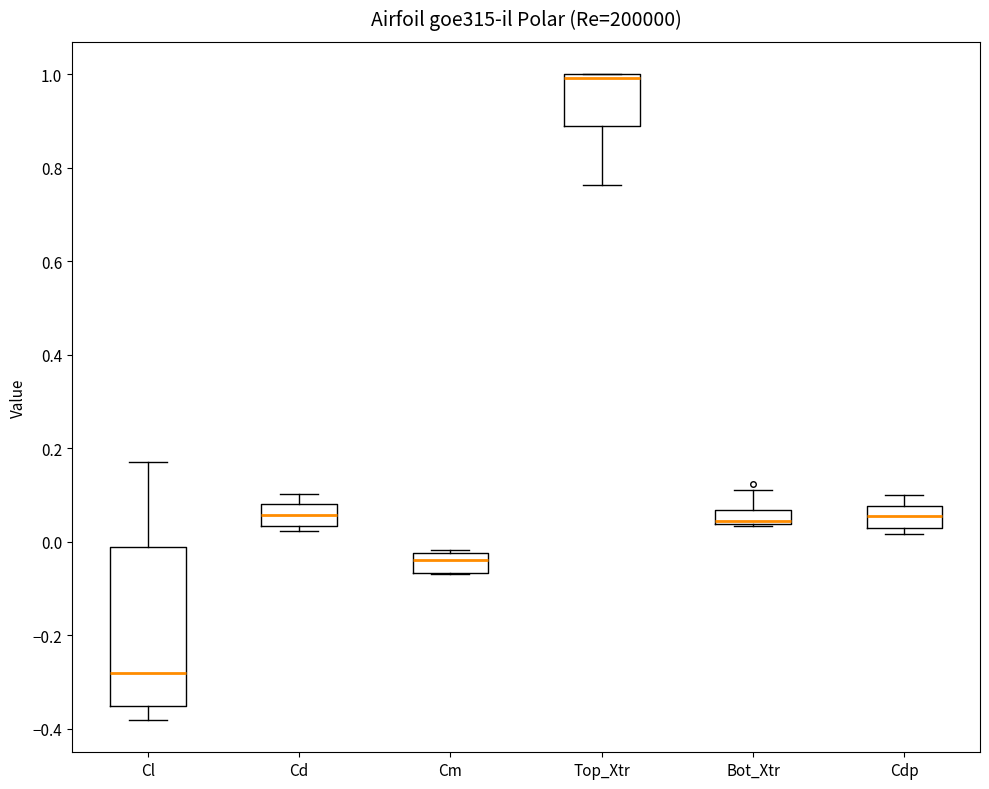

Reading left to right, transcribe this box plot: for each box, give where its median line is, the range the box spans, and where its two whiskers end, as read against the y-axis. The values are not printed on the chart, so give them approximately, as read against the axis.

Cl: median -0.28, box -0.36 to -0.02, whiskers -0.38 to 0.16
Cd: median 0.06, box 0.04 to 0.08, whiskers 0.02 to 0.10
Cm: median -0.04, box -0.06 to -0.02, whiskers -0.06 to -0.02 (just above the box's upper edge)
Top_Xtr: median 1.00 (just below the box's upper edge), box 0.88 to 1.00, whiskers 0.76 to 1.00
Bot_Xtr: median 0.04 (just above the box's lower edge), box 0.04 to 0.06, whiskers 0.04 to 0.12
Cdp: median 0.06, box 0.02 to 0.08, whiskers 0.02 (just below the box's lower edge) to 0.10